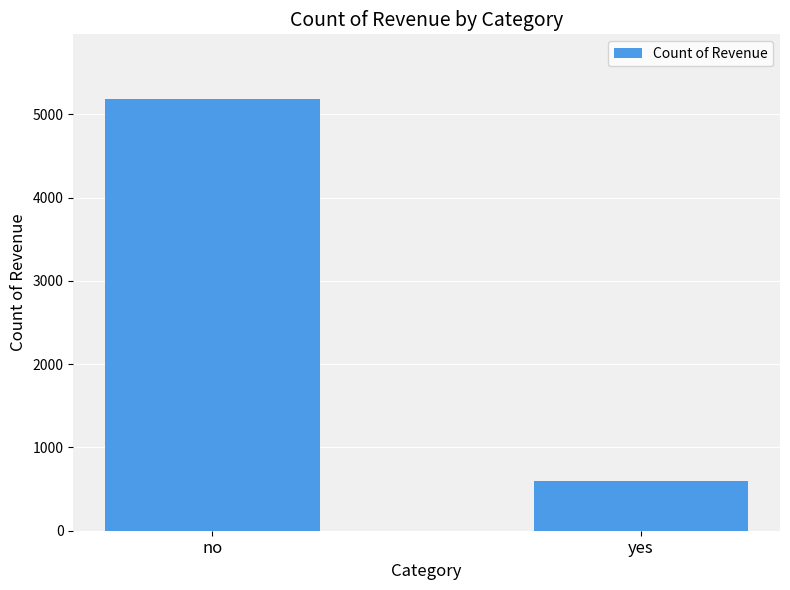

What value does the data have at no, to the nearest 50?

5200